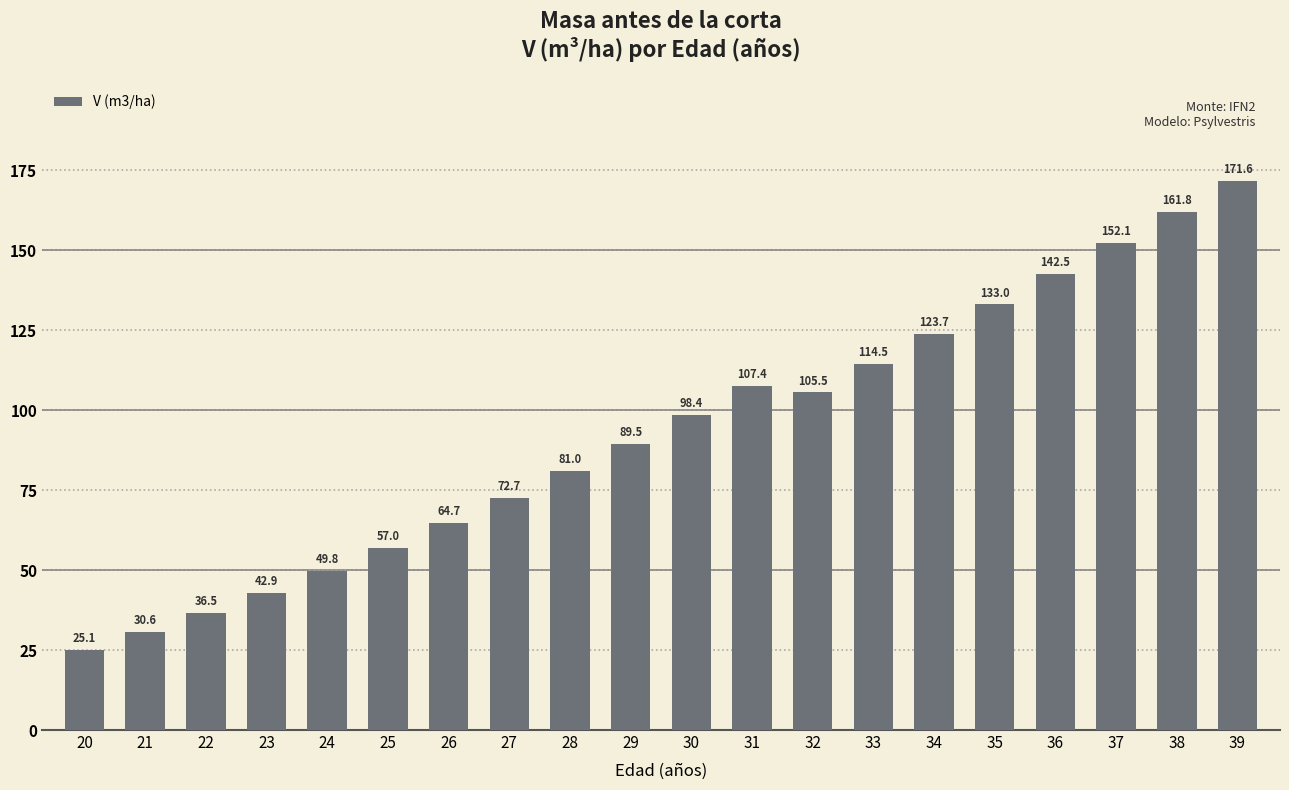

Count the number of values greater than 98.

10